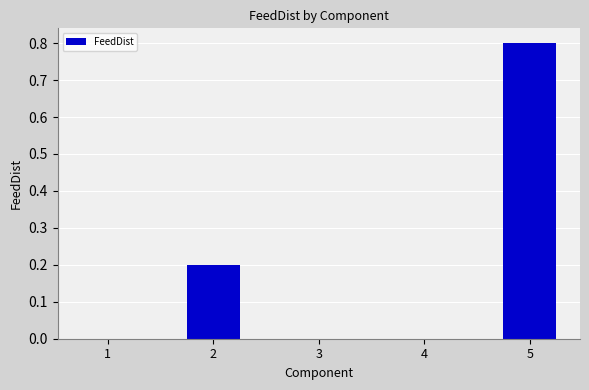

What is the greatest value displayed?

0.8